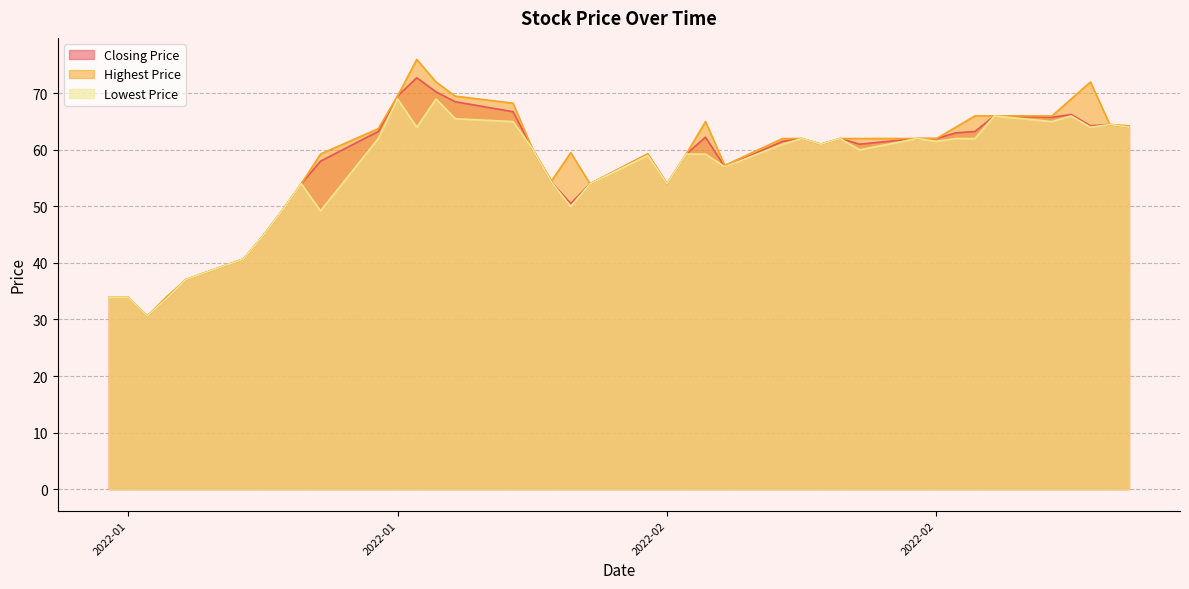

Is it true that Lowest Price equals 26.1 at 20220202?

False